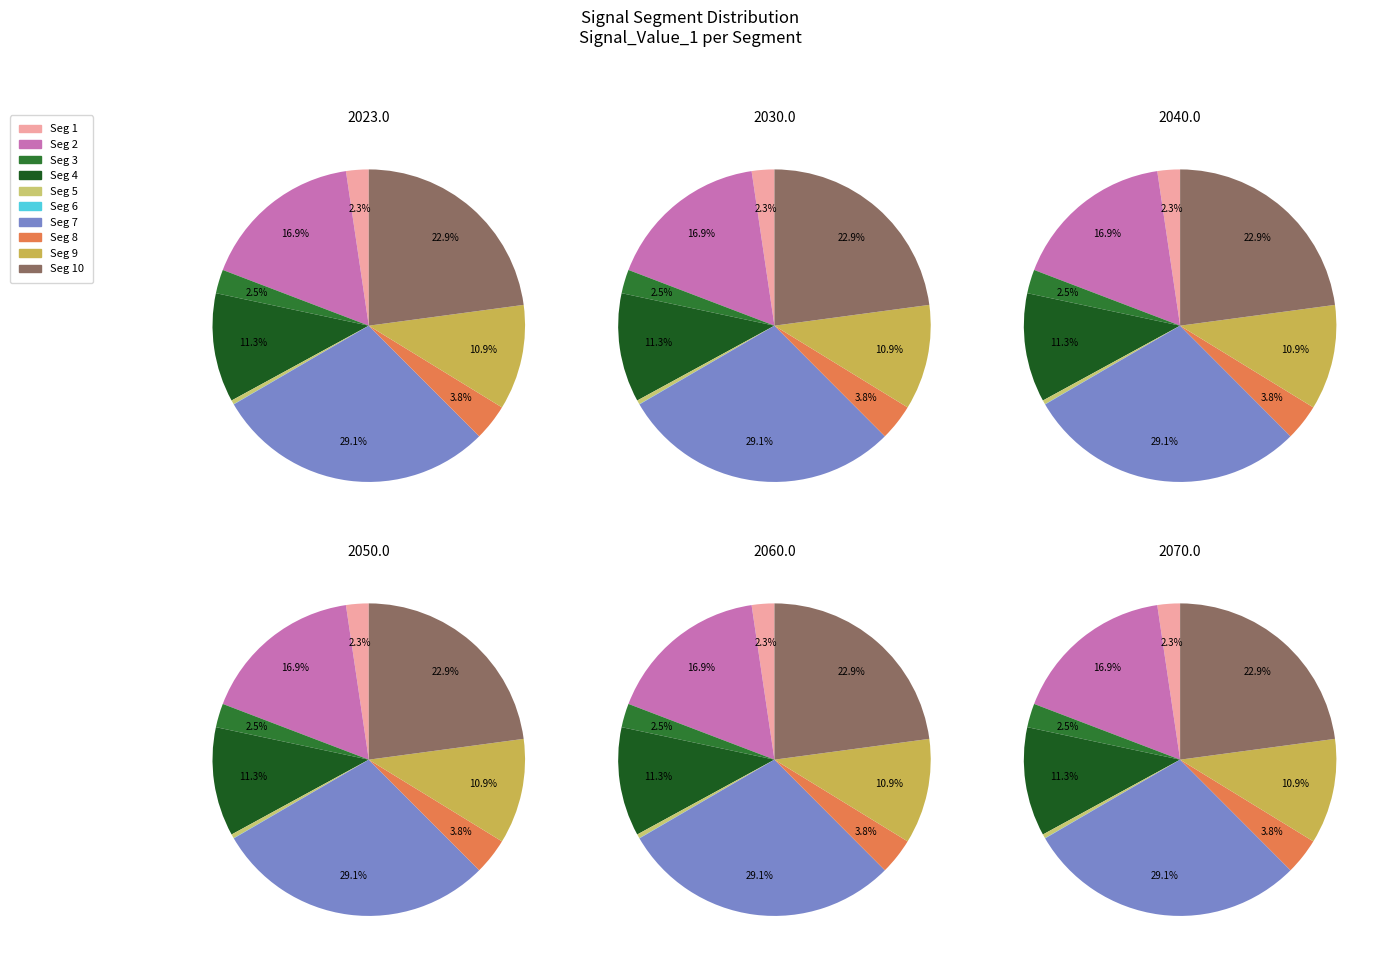

Is it true that signal segment 1 is 17% of the pie?

False